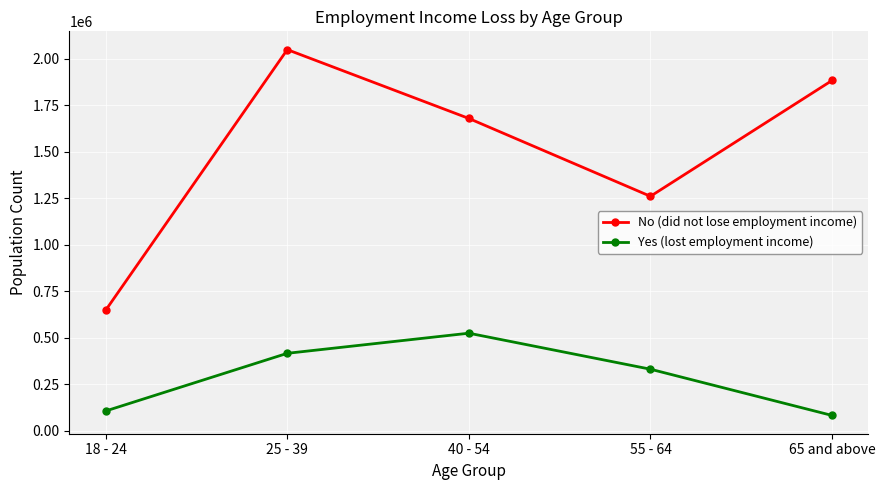

What is the sum of all Yes (lost employment income) values?

1463115